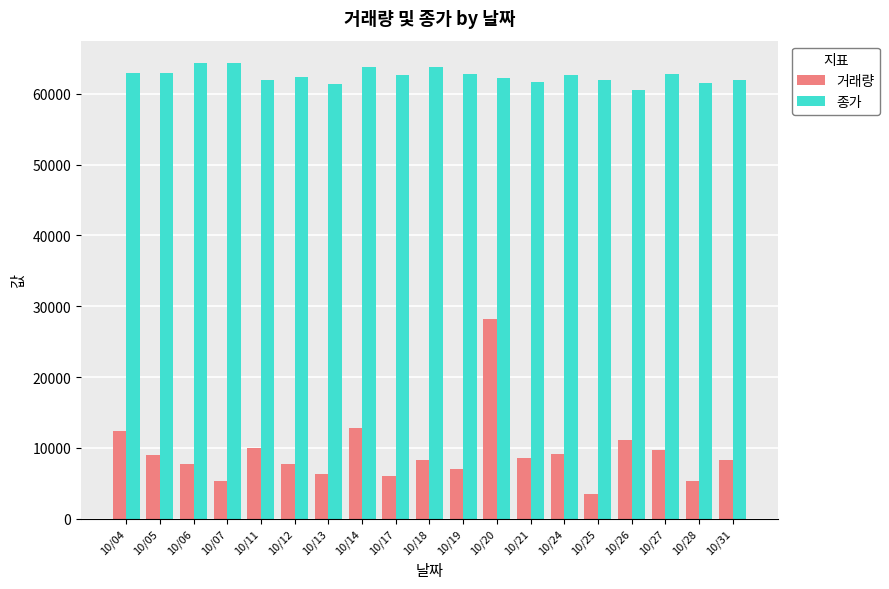

What is the sum of the 종가 values at 10/12 and 10/27?

125200